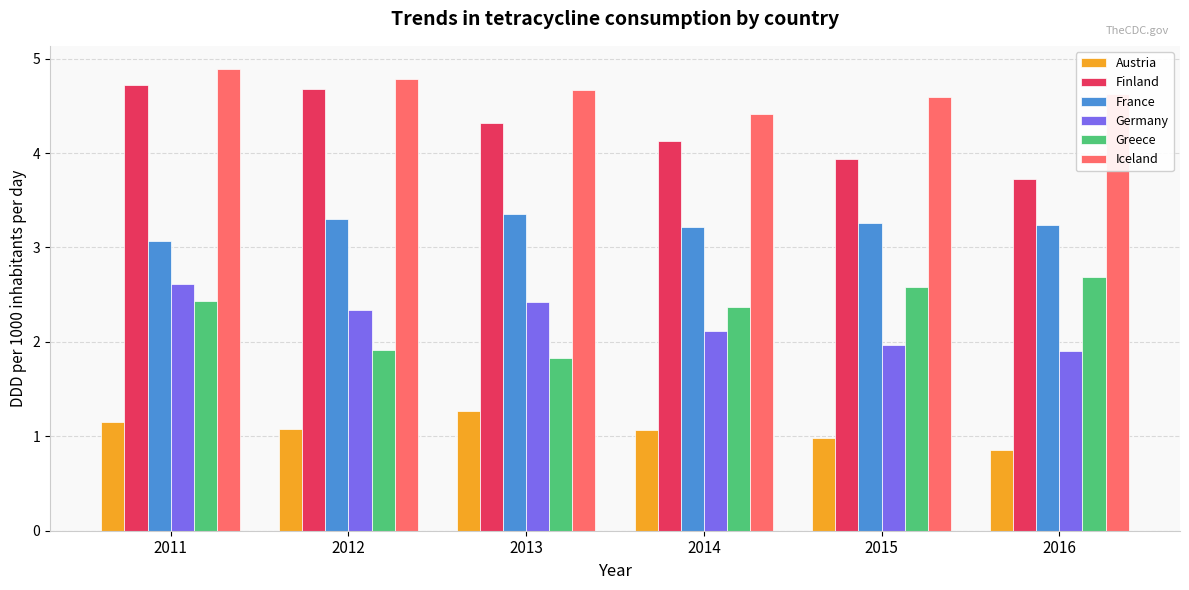

What is the spread (max minus min) of values at 2012?

3.7